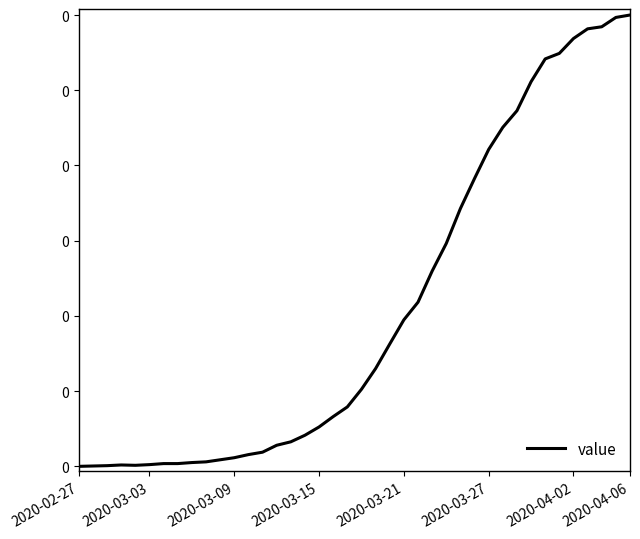

Does the chart display data point markers on the line(s)?

No